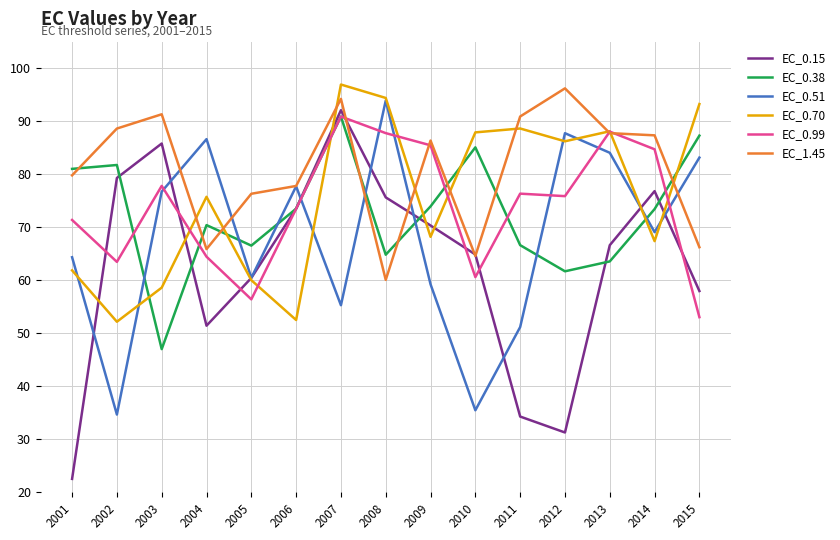

In EC_0.70, how many points are higher than both neighbors (excluding endpoints)?

4